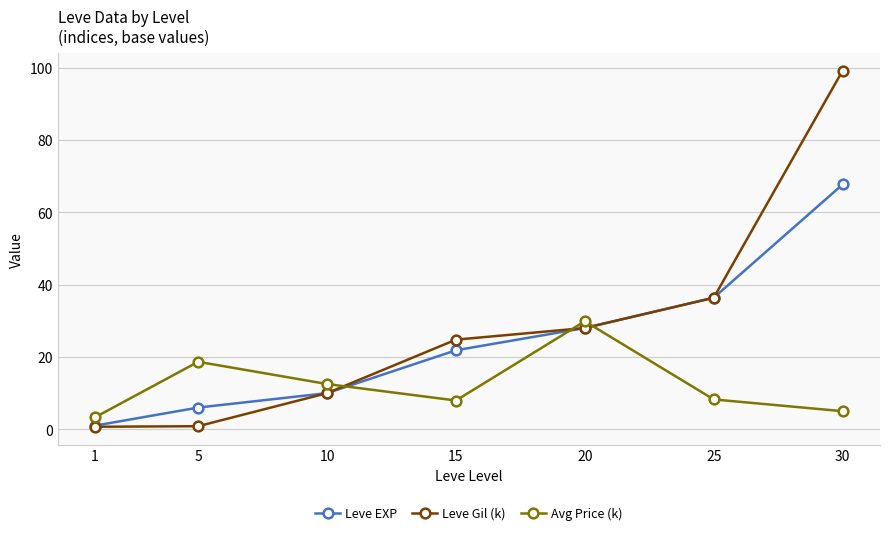

The Avg Price (k) series shows 13.2 at 15. True or false?

False